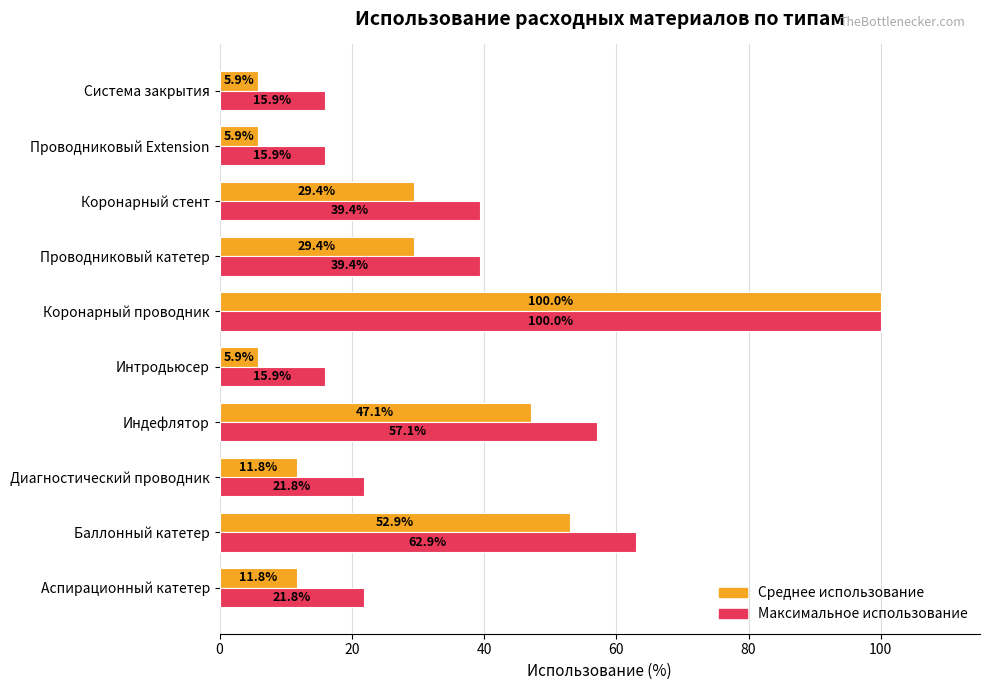

What is the difference between the second highest and second lowest values in the Среднее использование series?

47.1